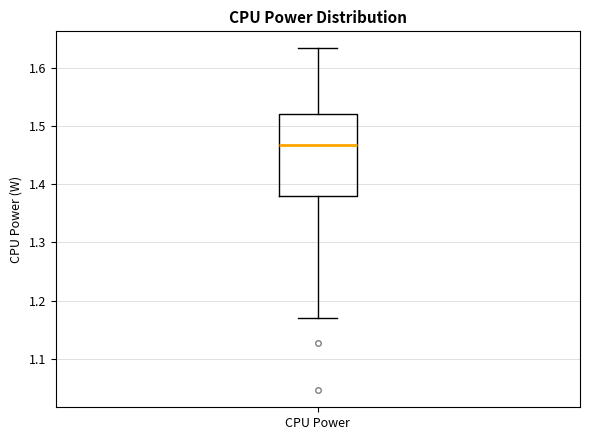

Where does the median line of the box for CPU Power sit on the y-axis? The values are not printed on the chart, so give them approximately, as read against the axis.

1.47